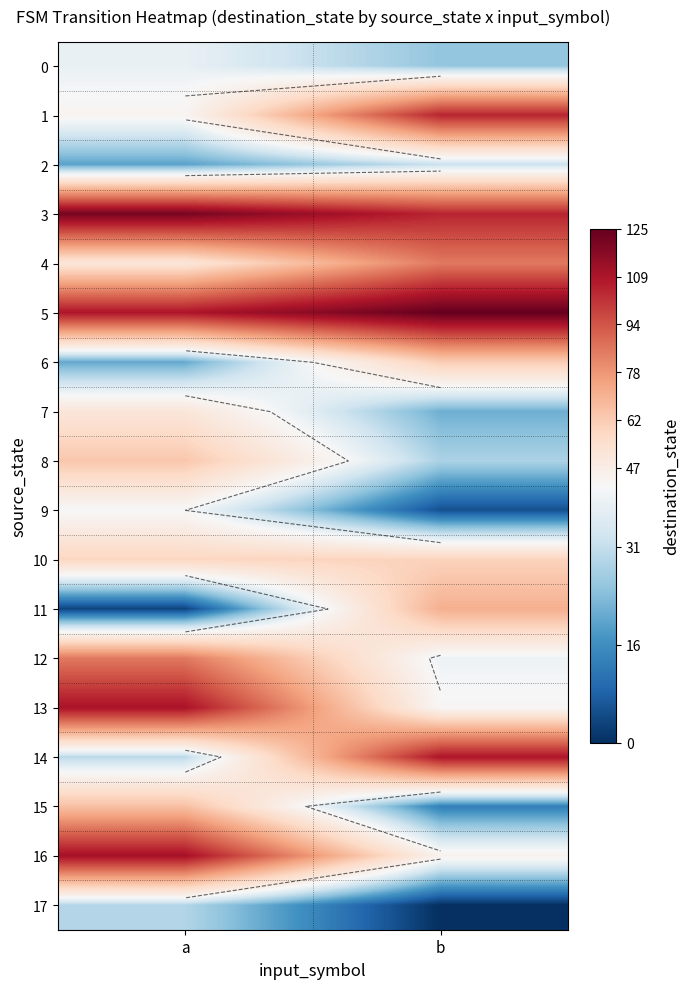

Rank the series at a from lowest to highest value.

11, 2, 6, 17, 14, 0, 9, 1, 4, 7, 10, 8, 15, 12, 5, 13, 16, 3